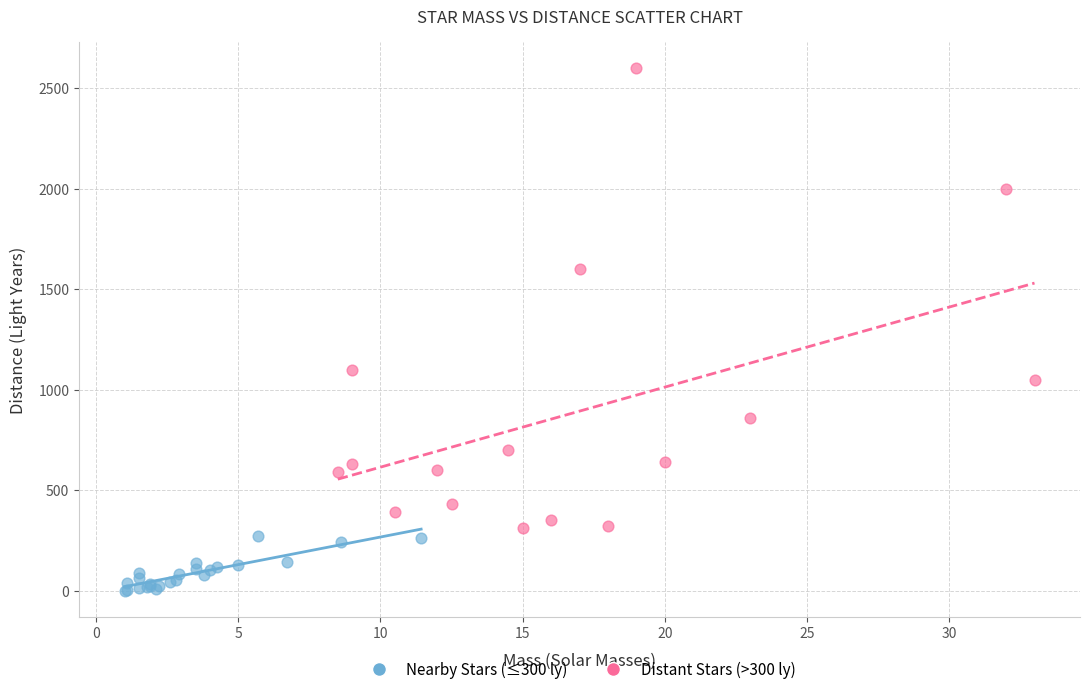

Which series contains the lowest Y value?

Nearby Stars (≤300 ly)